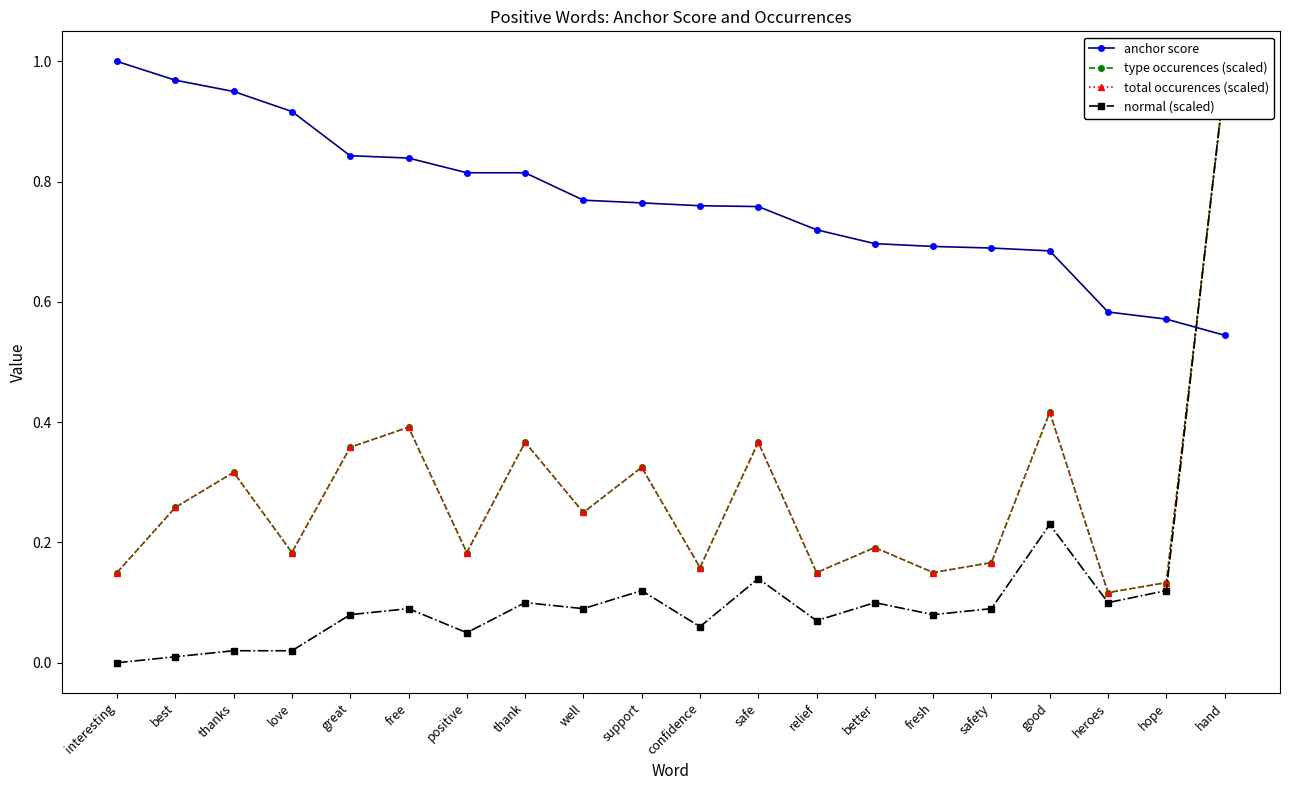

What is the value of the anchor score point at the 6th from the left?

0.8